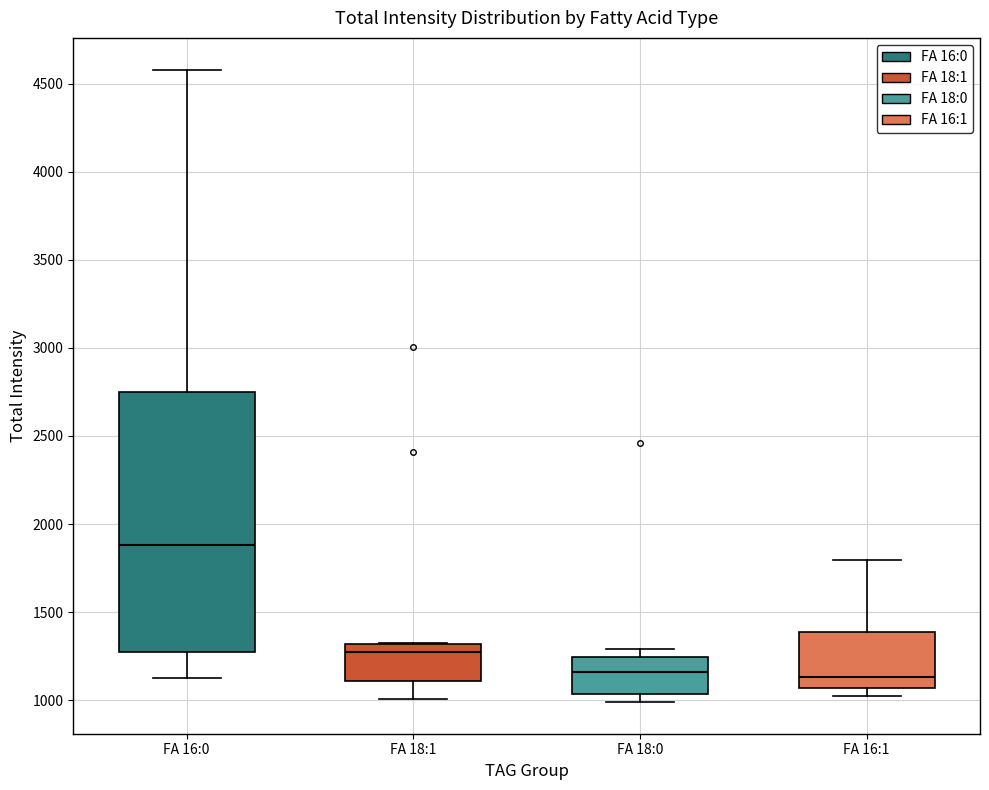

Where is the upper edge of the box for FA 16:1 on the y-axis? The values are not printed on the chart, so give them approximately, as read against the axis.

1400